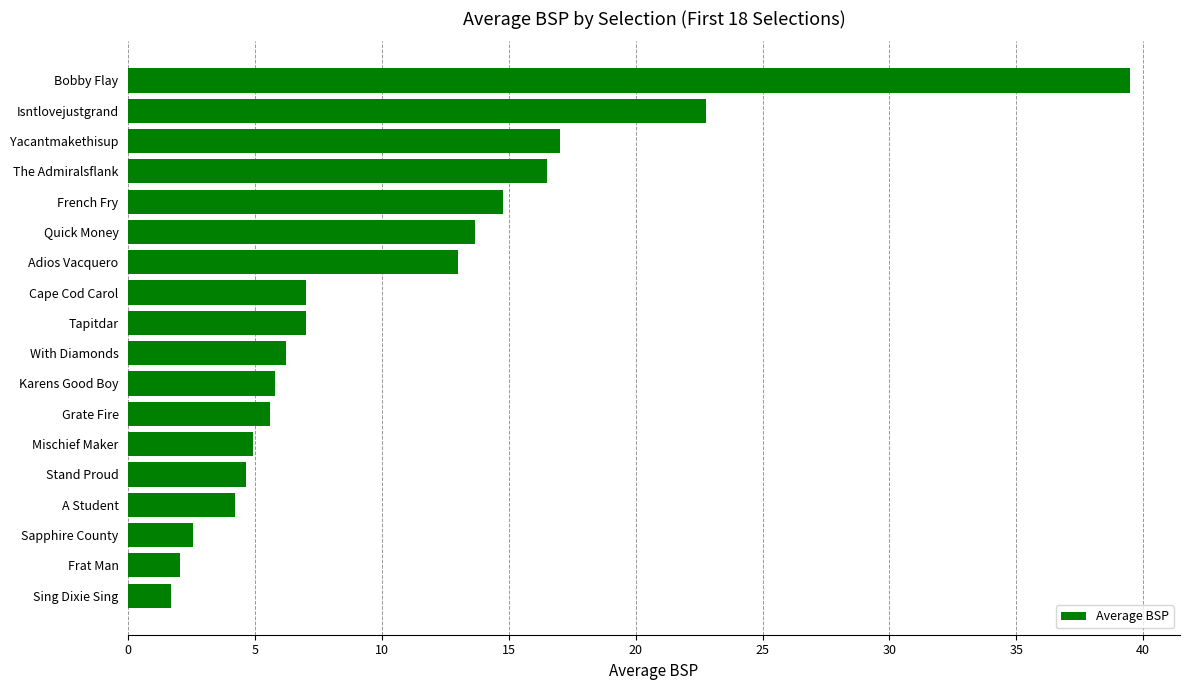

Reading bottom to top, what are all the values shown in this chart?

1.7	2.0	2.5	4.2	4.6	4.9	5.6	5.8	6.2	7.0	7.0	13.0	13.7	14.8	16.5	17.0	22.8	39.5